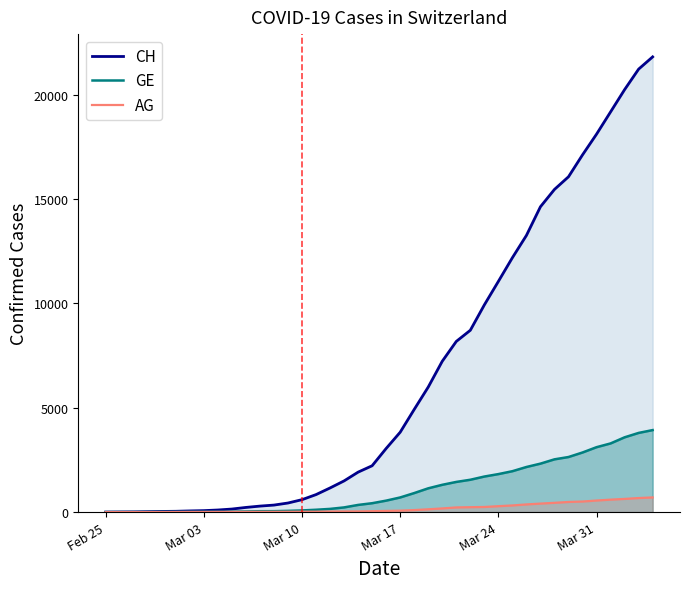

Reading left to right, list all the values displayed in this chart.

CH: 0	5	9	19	31	38	56	70	100	146	223	287	336	435	595	838	1156	1494	1914	2220	3048	3826	4918	5990	7226	8176	8710	9926	11051	12187	13254	14628	15458	16064	17114	18106	19172	20239	21221	21808
GE: 0	1	1	4	8	9	10	13	15	20	29	42	44	59	79	112	153	224	343	425	549	701	911	1139	1307	1445	1549	1703	1820	1959	2160	2321	2527	2638	2855	3109	3289	3582	3793	3928
AG: 0	1	1	1	3	4	7	7	10	11	12	14	14	15	18	20	27	30	33	43	56	69	96	134	175	223	235	245	283	318	367	407	444	485	506	554	596	631	673	702